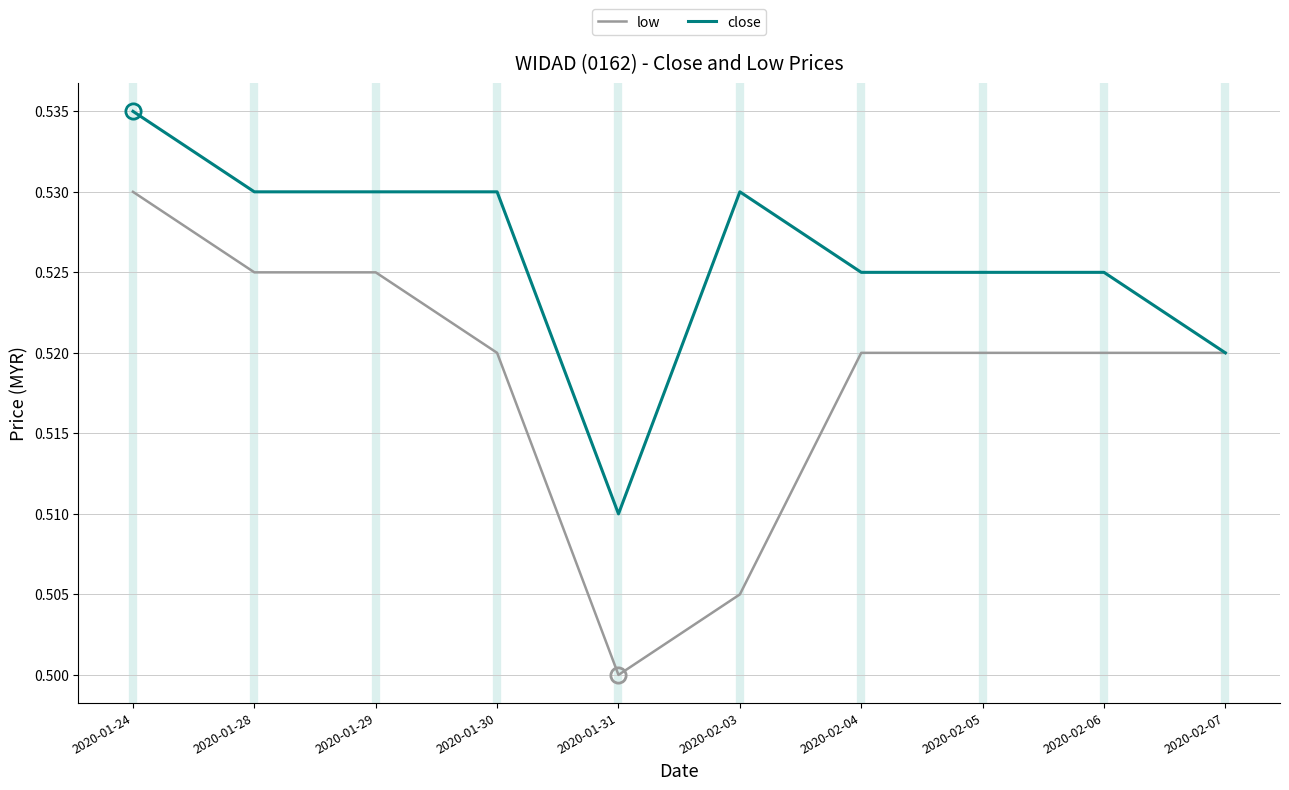

What position from the left is 2020-02-05?

8